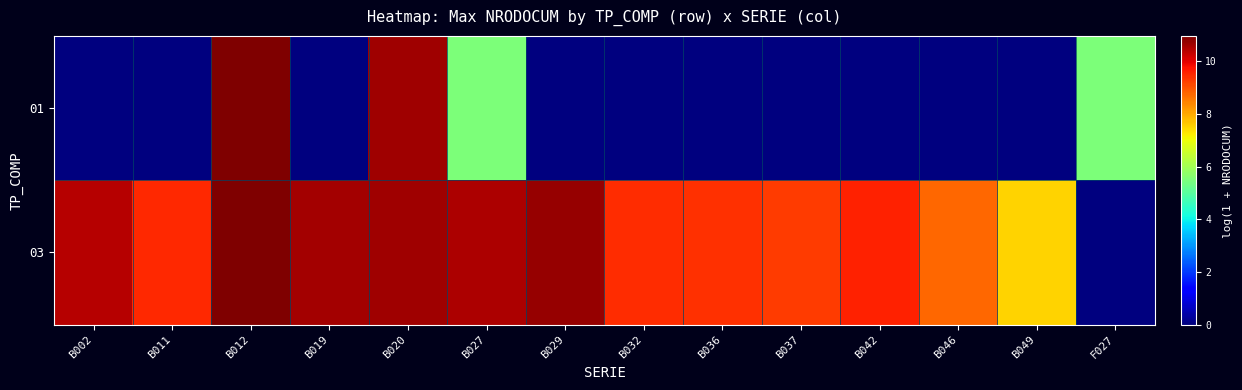

Count the number of data series in this chart.

2